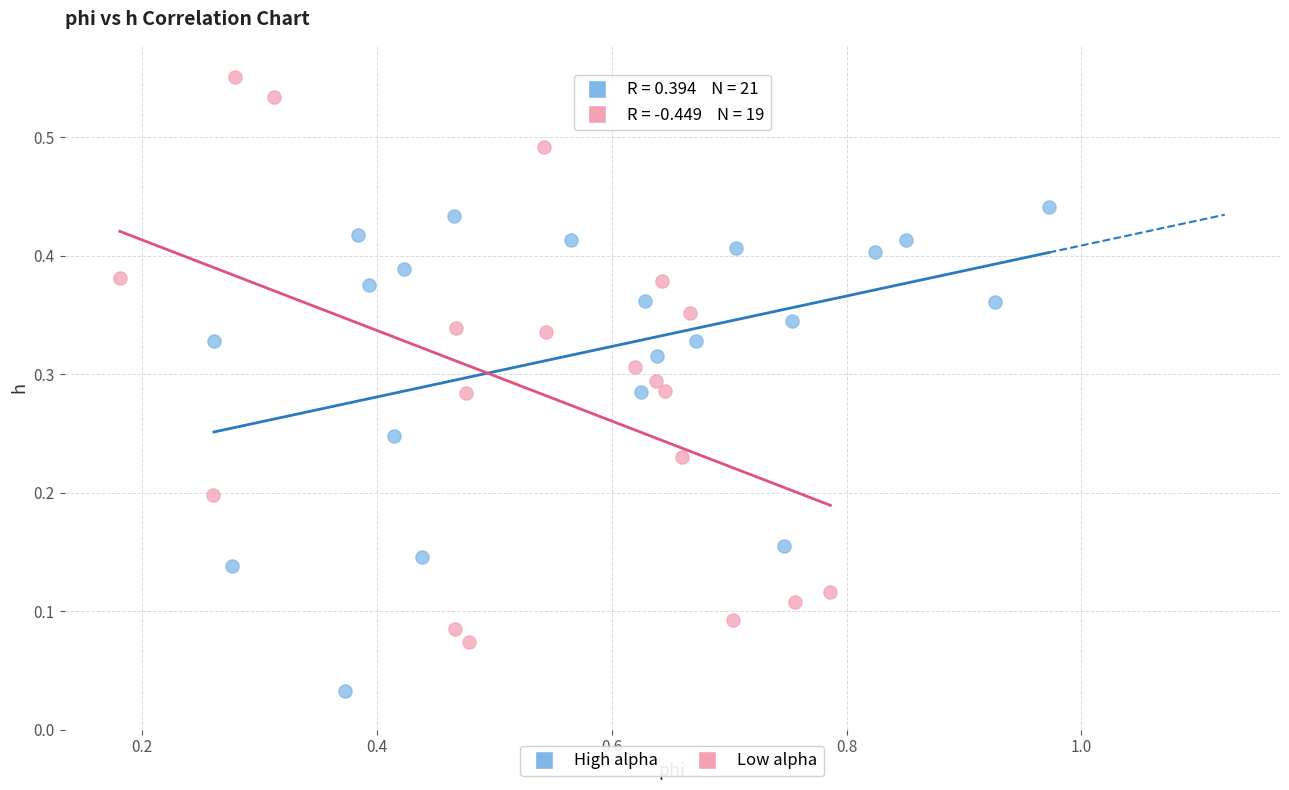

Which series has the largest Y range (max minus min)?

Low alpha